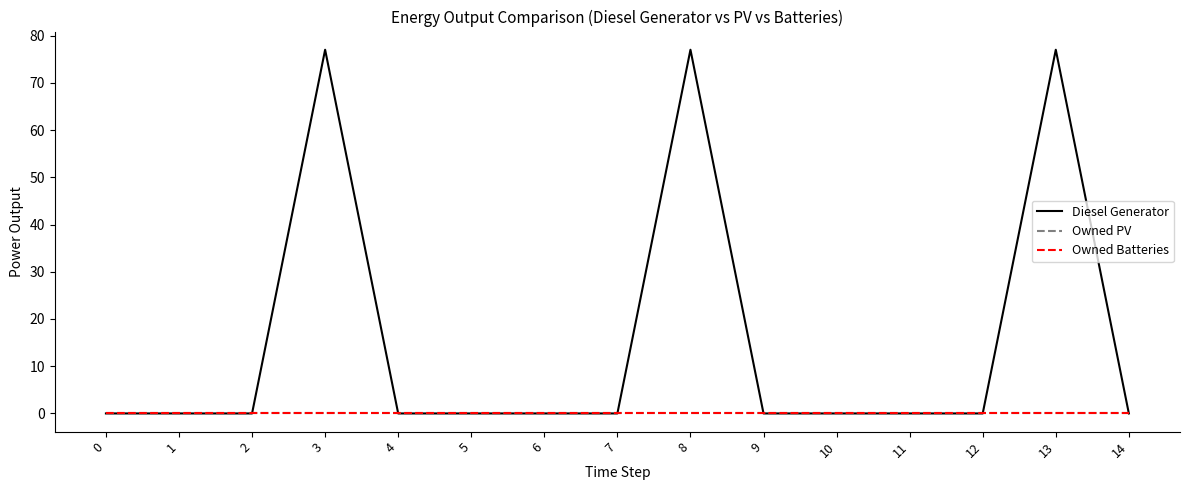

Reading left to right, extract all data points from this chart.

Diesel Generator: 0=0	1=0	2=0	3=77	4=0	5=0	6=0	7=0	8=77	9=0	10=0	11=0	12=0	13=77	14=0
Owned PV: 0=0	1=0	2=0	3=0	4=0	5=0	6=0	7=0	8=0	9=0	10=0	11=0	12=0	13=0	14=0
Owned Batteries: 0=0	1=0	2=0	3=0	4=0	5=0	6=0	7=0	8=0	9=0	10=0	11=0	12=0	13=0	14=0